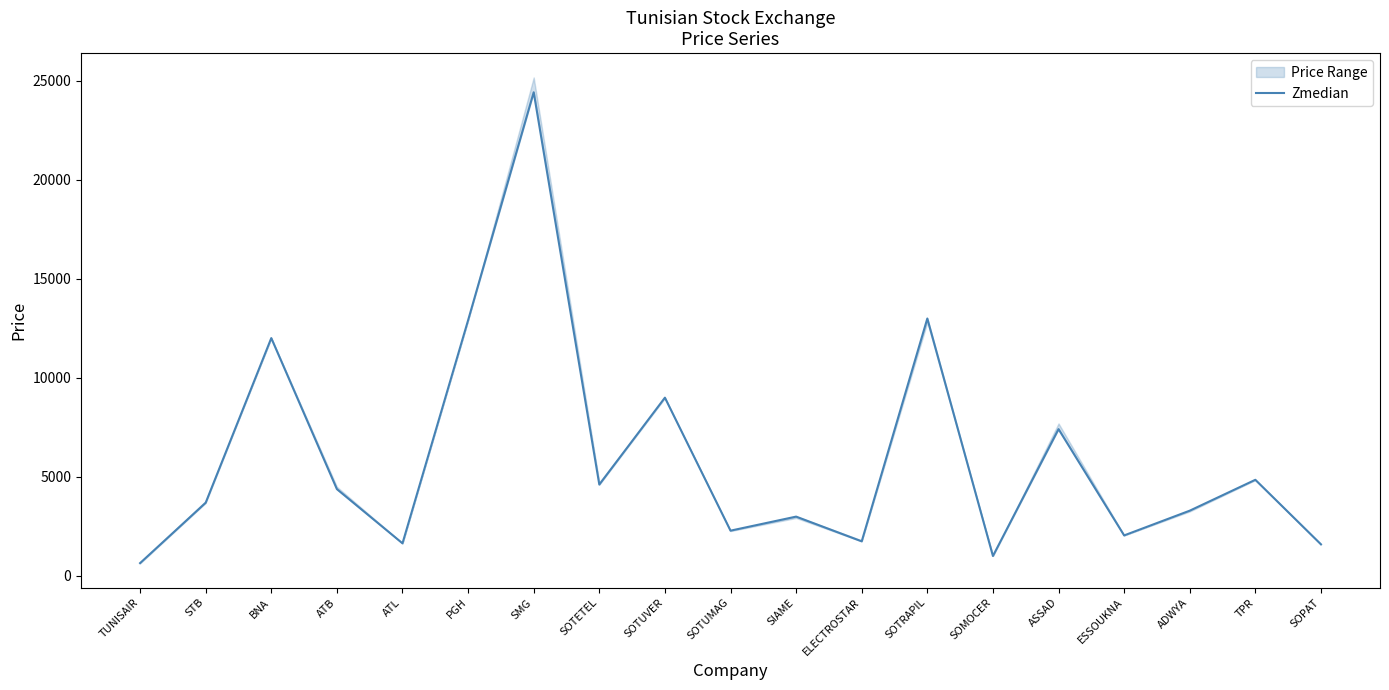

Where is the data nearest to the value 12525?

PGH